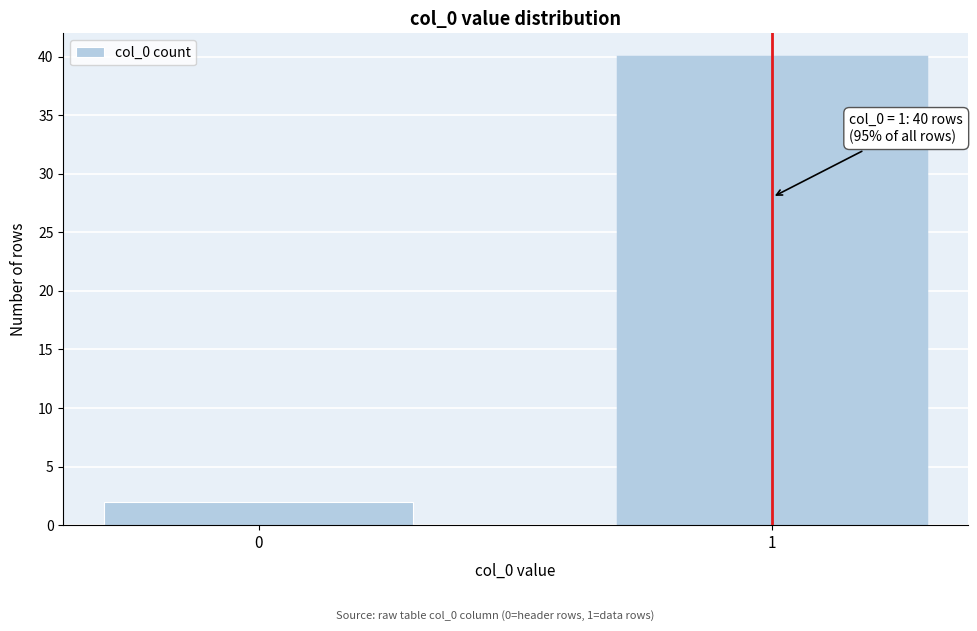

Reading left to right, list all the values displayed in this chart.

0=2	1=40